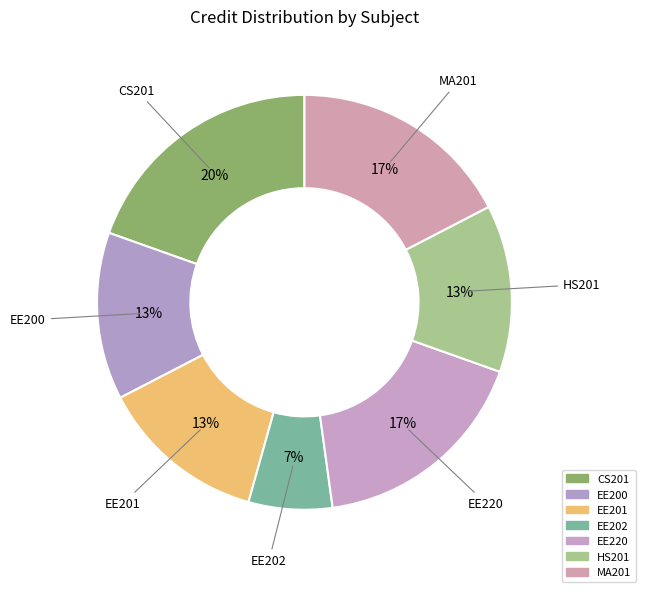

Which has a higher value, EE200 or CS201?

CS201